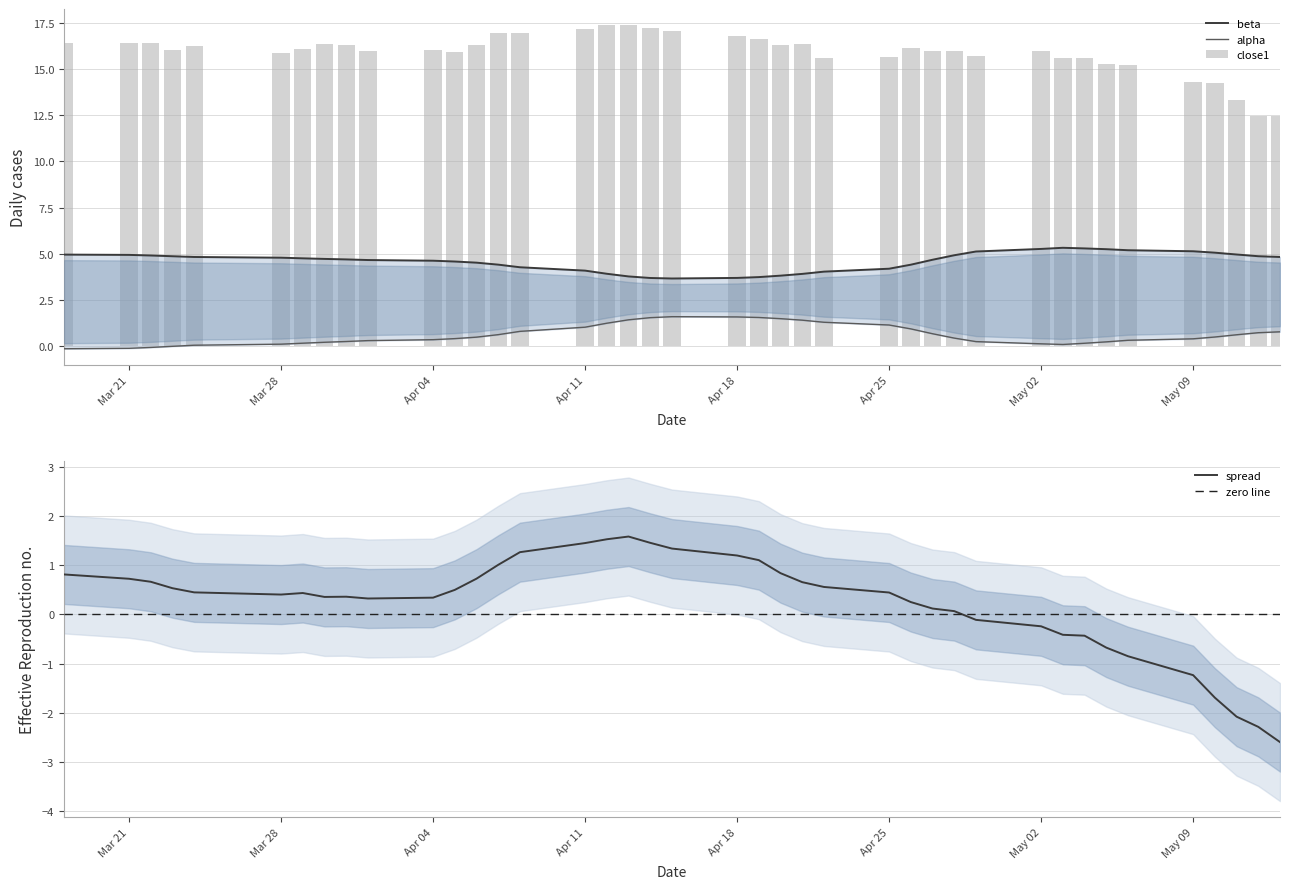

True or false: spread has a value of 0.4 at Mar 28.

True